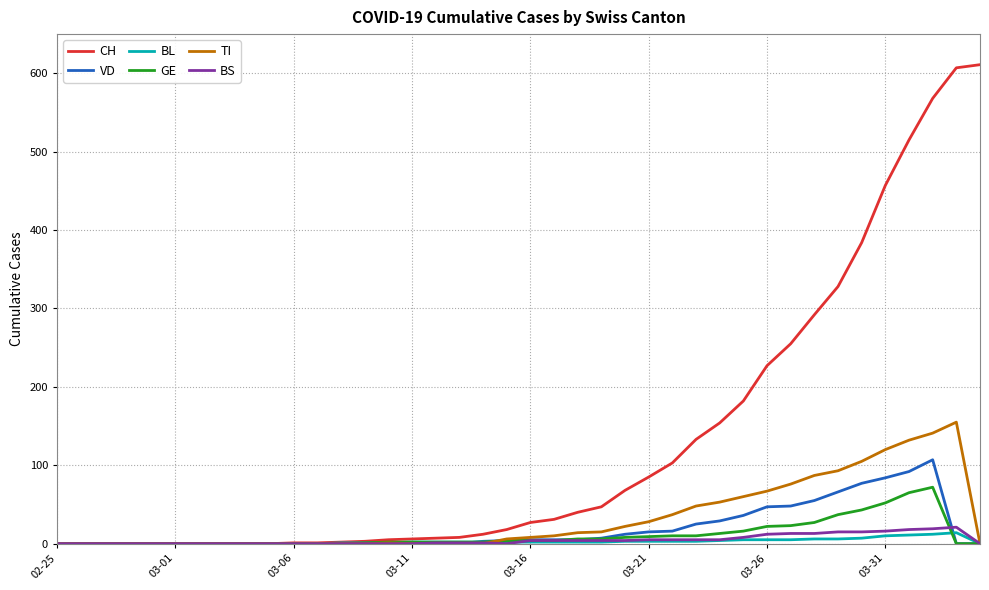

Which series has the largest total across all categories?

CH